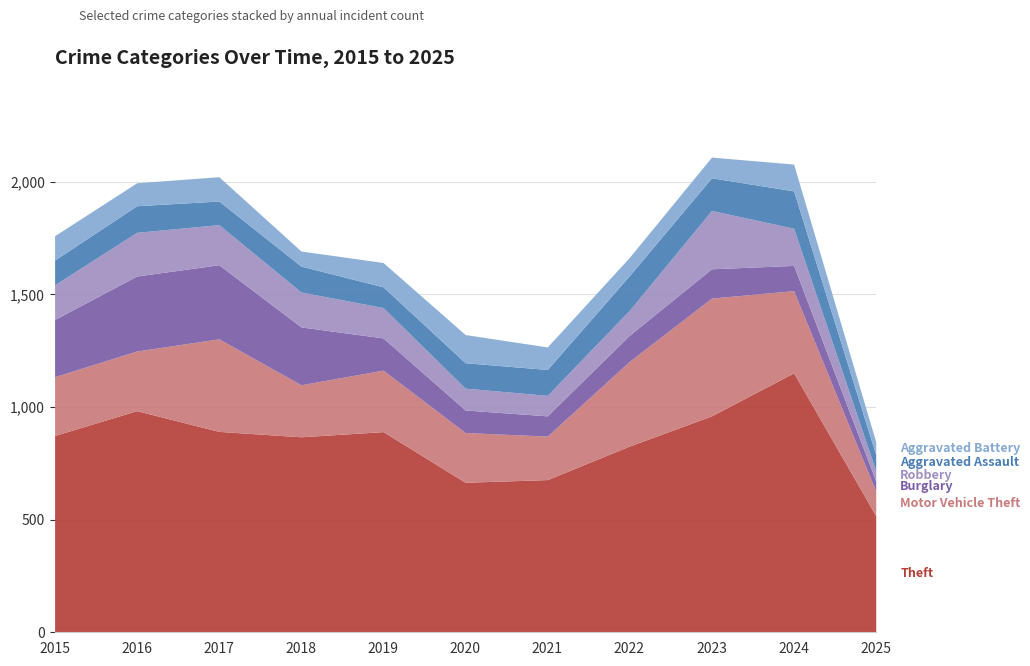

Reading left to right, transcribe all the data shown in this chart.

Theft: 2015=874	2016=984	2017=892	2018=868	2019=891	2020=666	2021=678	2022=827	2023=961	2024=1152	2025=518
Motor Vehicle Theft: 2015=261	2016=265	2017=411	2018=231	2019=273	2020=221	2021=193	2022=376	2023=523	2024=365	2025=109
Burglary: 2015=254	2016=333	2017=329	2018=257	2019=143	2020=100	2021=90	2022=116	2023=130	2024=112	2025=45
Robbery: 2015=154	2016=194	2017=178	2018=155	2019=135	2020=97	2021=91	2022=111	2023=259	2024=165	2025=46
Aggravated Assault: 2015=110	2016=118	2017=105	2018=115	2019=92	2020=113	2021=115	2022=154	2023=145	2024=166	2025=71
Aggravated Battery: 2015=108	2016=102	2017=108	2018=67	2019=108	2020=125	2021=100	2022=81	2023=92	2024=119	2025=57